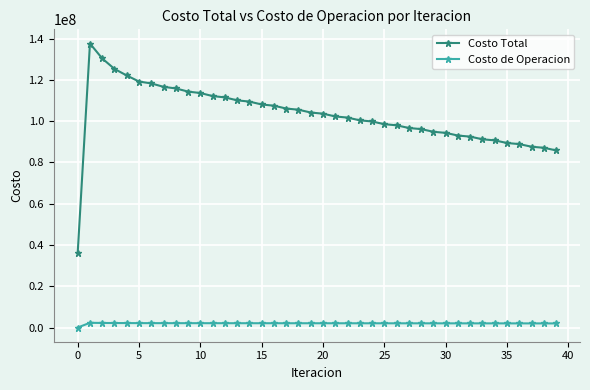

How many positive values does the Costo de Operacion series have?

39